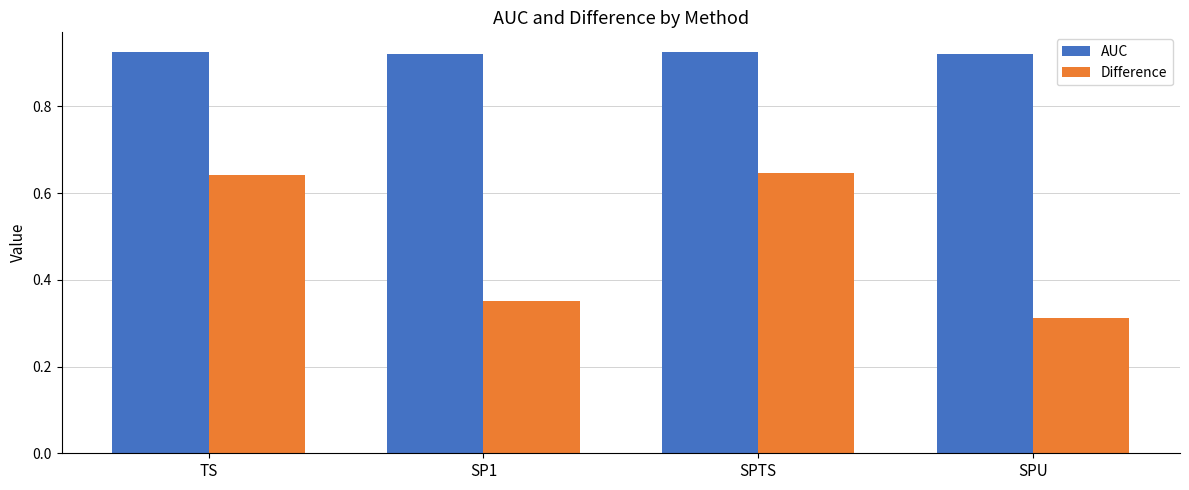

Is the value of AUC at SPU greater than the value of Difference at SPTS?

Yes